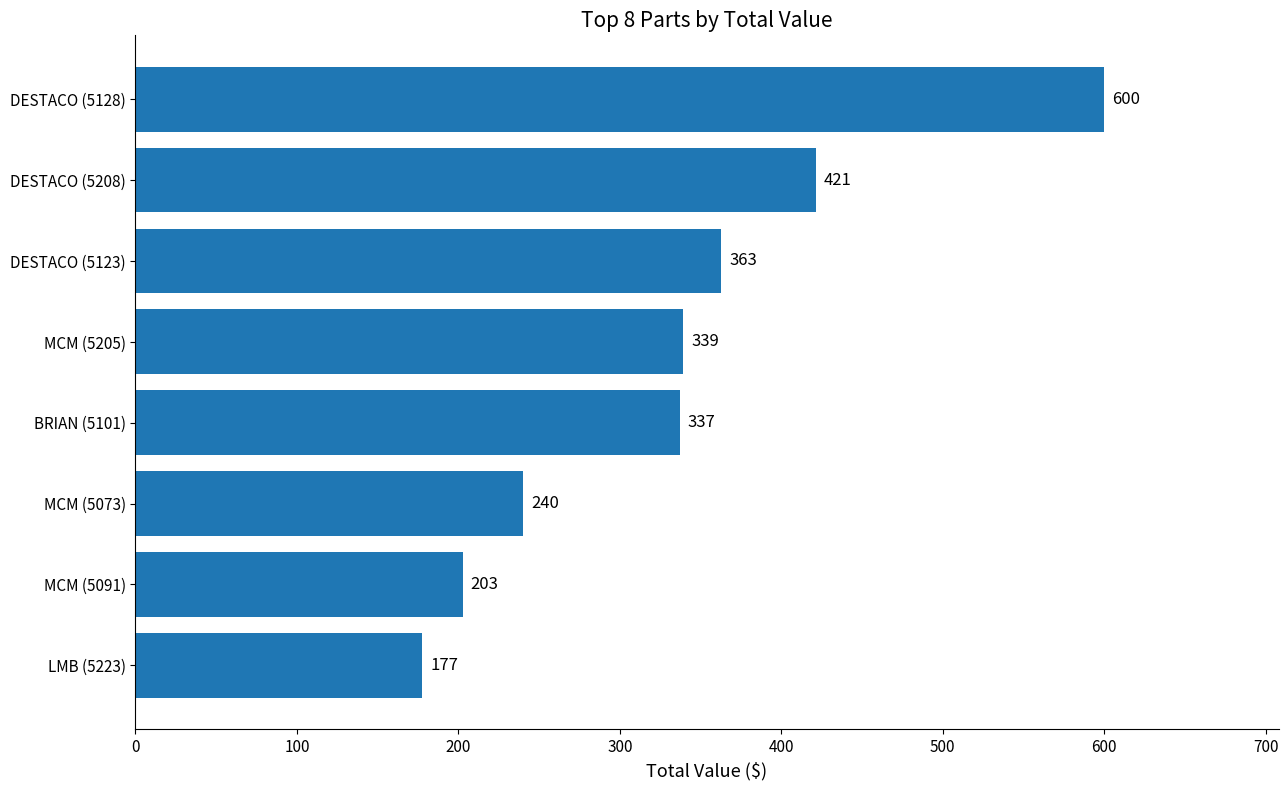

What is the ratio of the value at DESTACO (5123) to the value at DESTACO (5128)?

0.6